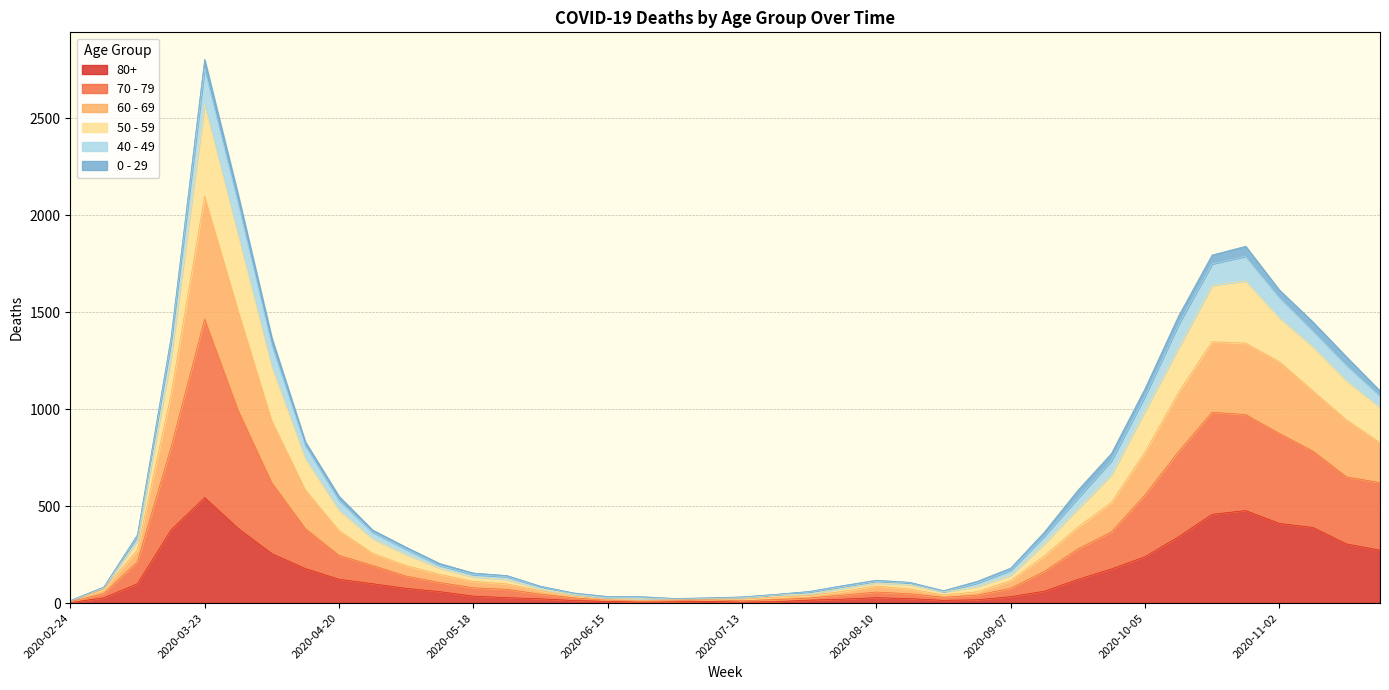

At which category is the sum across all series the highest?

2020-03-23